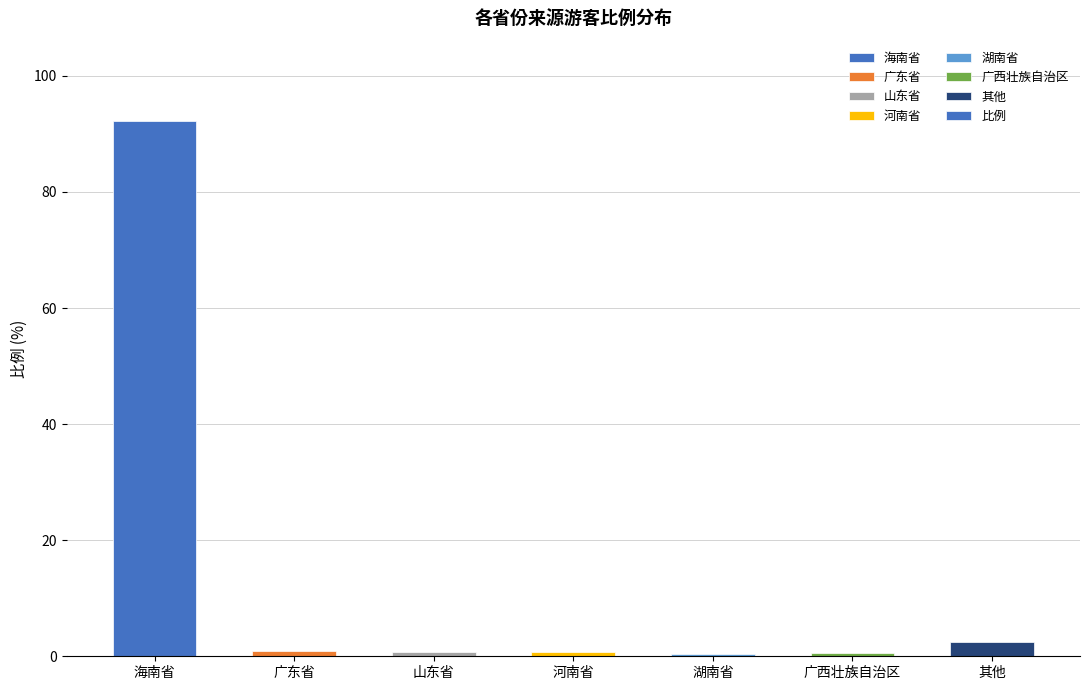

The chart shows a value of 92.2 at 海南省. True or false?

True